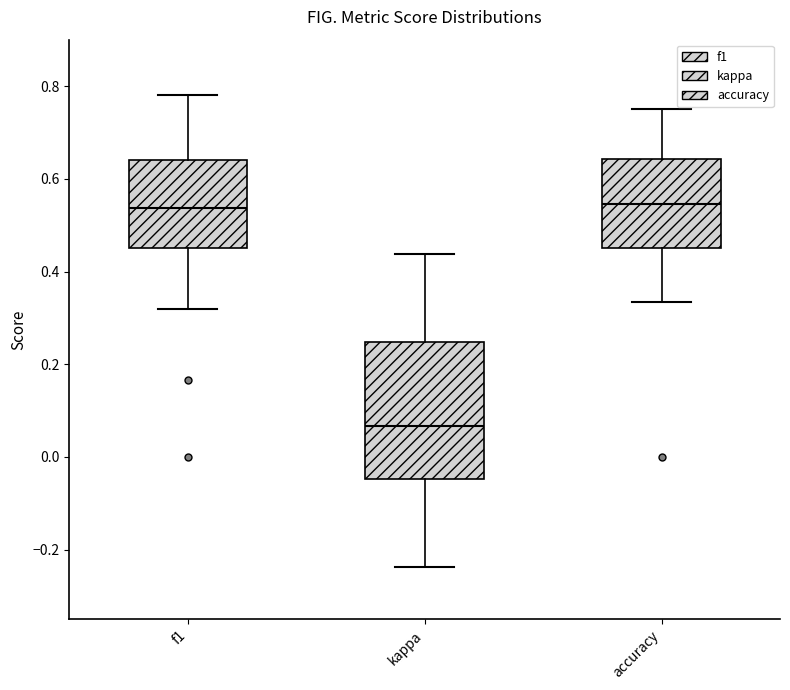

Reading left to right, transcribe this box plot: for each box, give where its median line is, the range the box spans, and where its two whiskers end, as read against the y-axis. The values are not printed on the chart, so give them approximately, as read against the axis.

f1: median 0.54, box 0.46 to 0.64, whiskers 0.32 to 0.78
kappa: median 0.06, box -0.04 to 0.24, whiskers -0.24 to 0.44
accuracy: median 0.54, box 0.46 to 0.64, whiskers 0.34 to 0.76